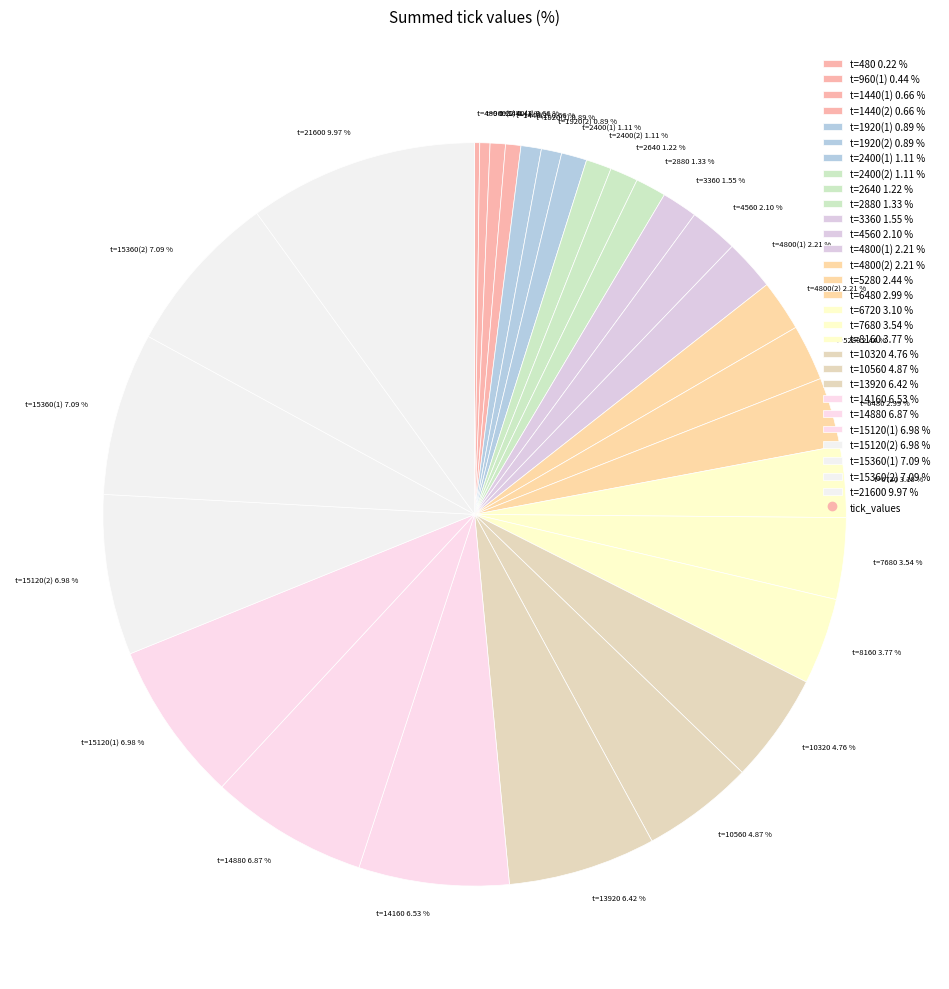

To the nearest percent, what is the average slice percentage?

3%